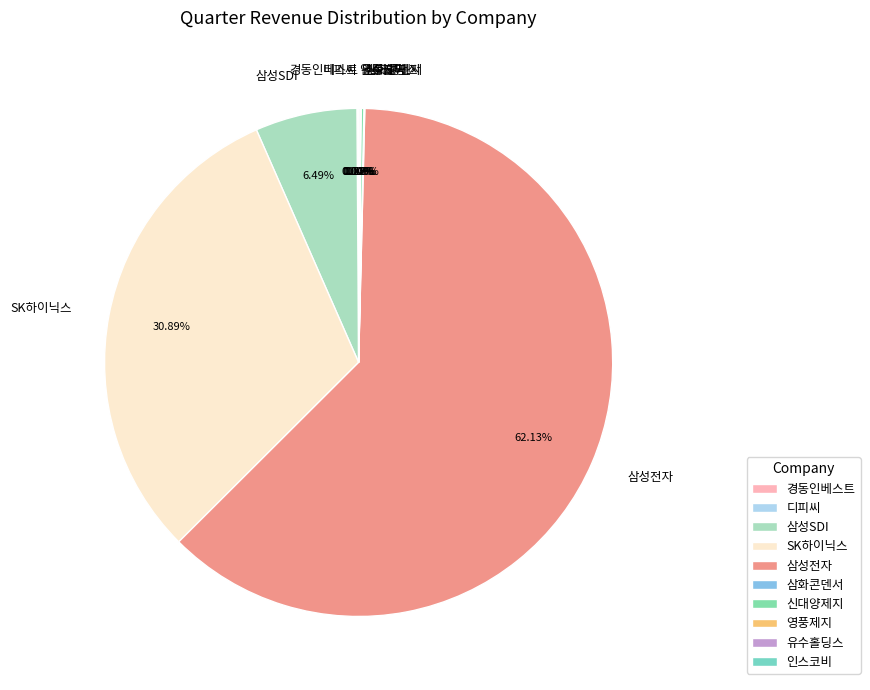

Does 삼성전자 represent more than half of the total?

Yes